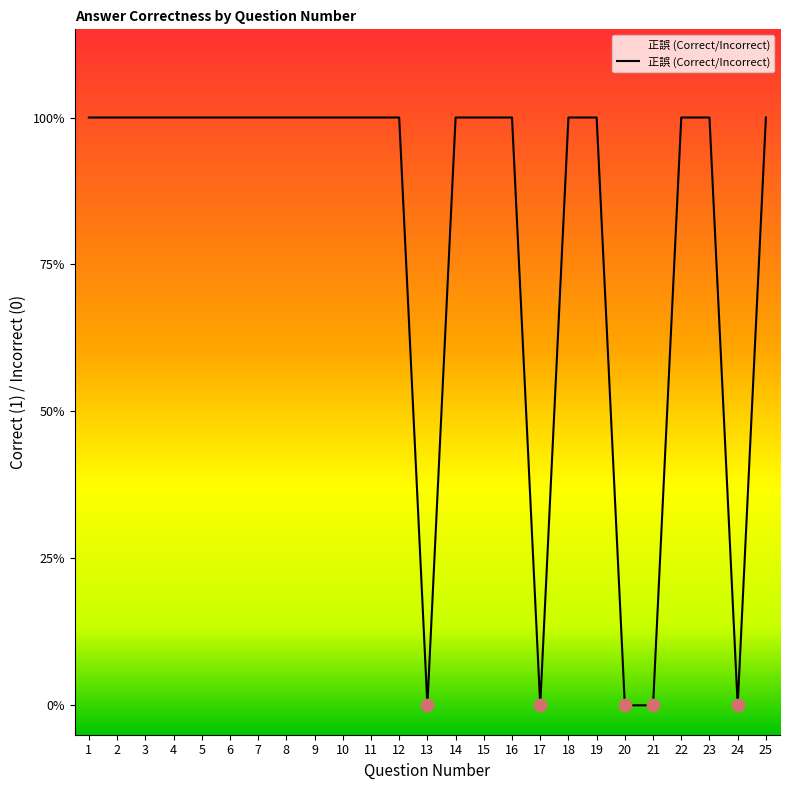

Between 25 and 12, which is larger?

25